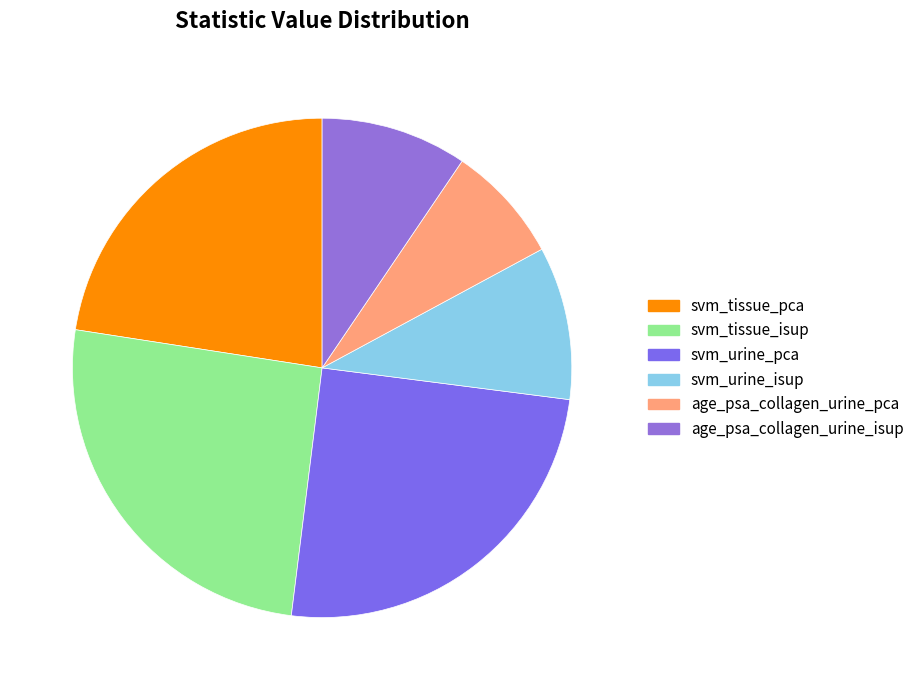

How many slices are in this pie chart?

6